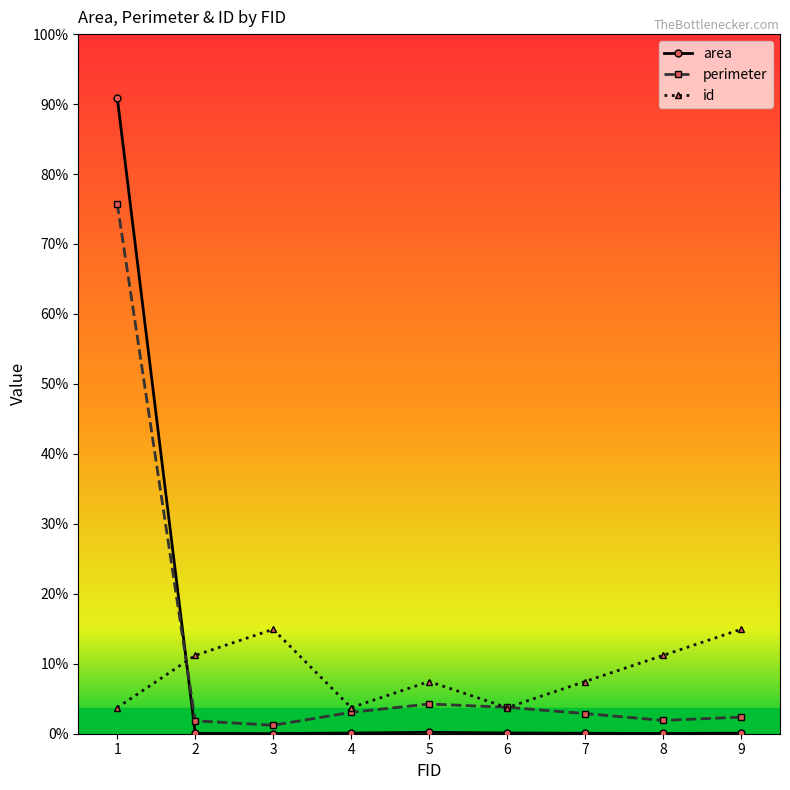

Which series ends up on top after the final intersection of id and perimeter?

id